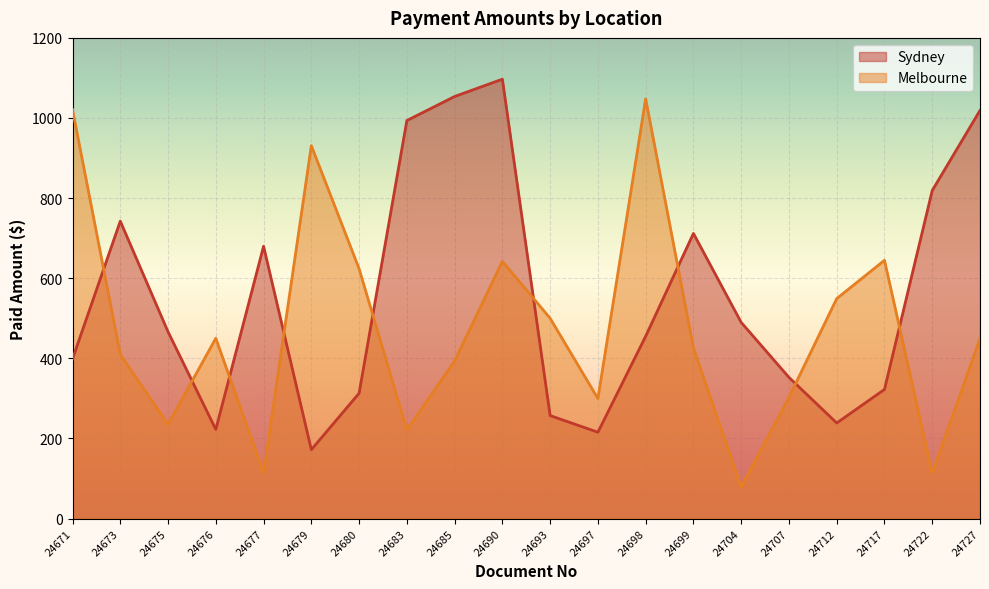

What is the difference between the Sydney values at 24717 and 24690?

774.5